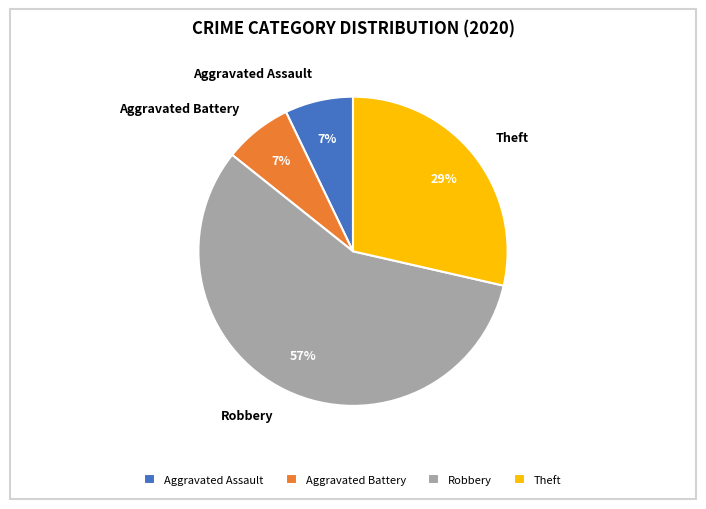

Is the sum of Aggravated Battery and Aggravated Assault greater than half?

No